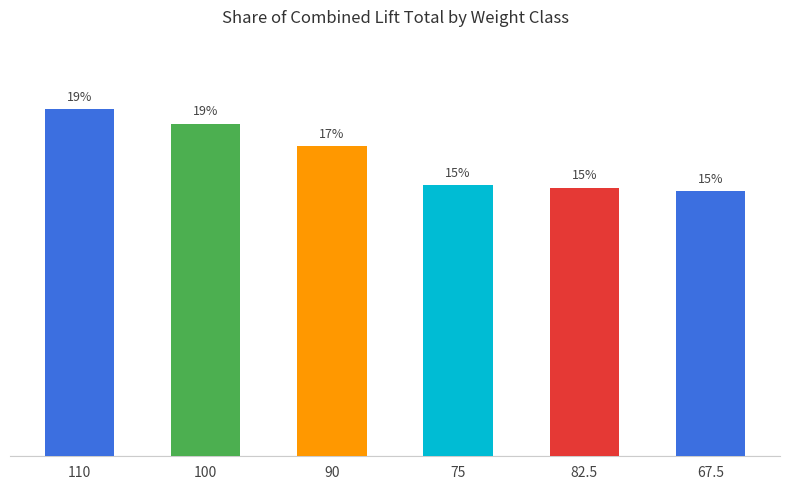

Reading left to right, extract all data points from this chart.

110=19.3	100=18.5	90=17.3	75=15.1	82.5=15.0	67.5=14.8